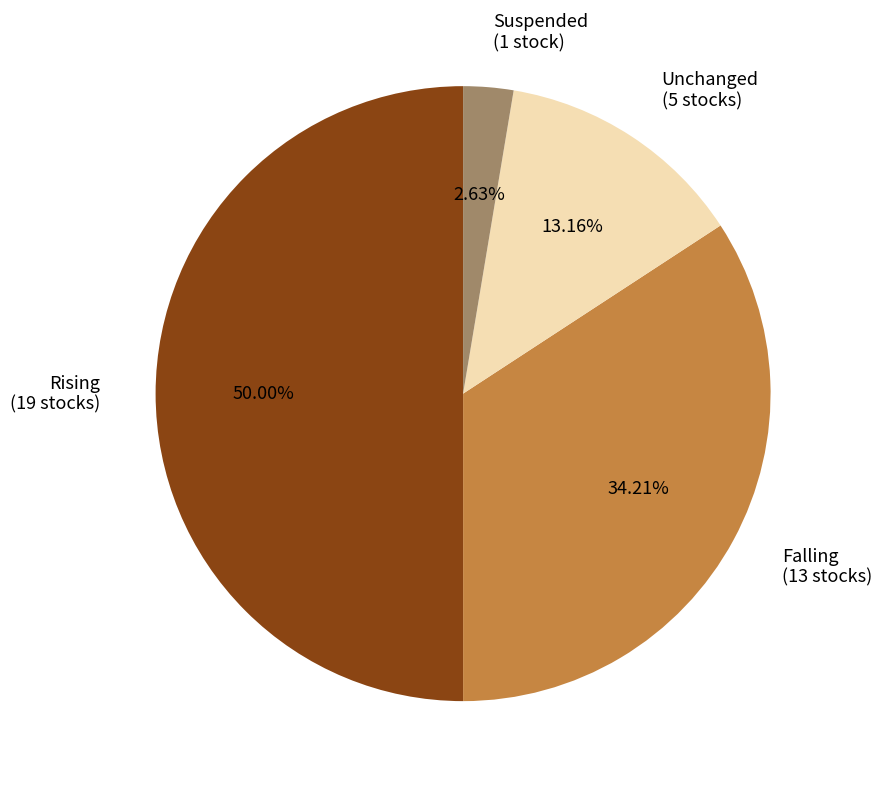

Between Suspended (1 stock) and Unchanged (5 stocks), which is larger?

Unchanged (5 stocks)